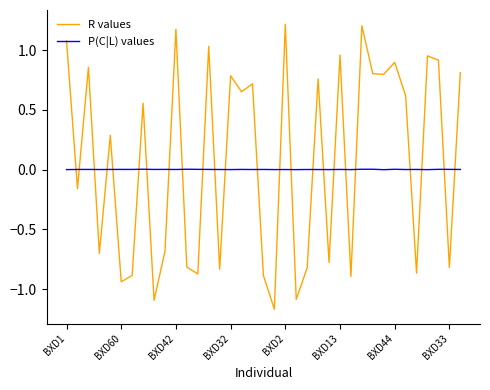

What is the difference between the maximum and minimum values in the R values series?

2.4